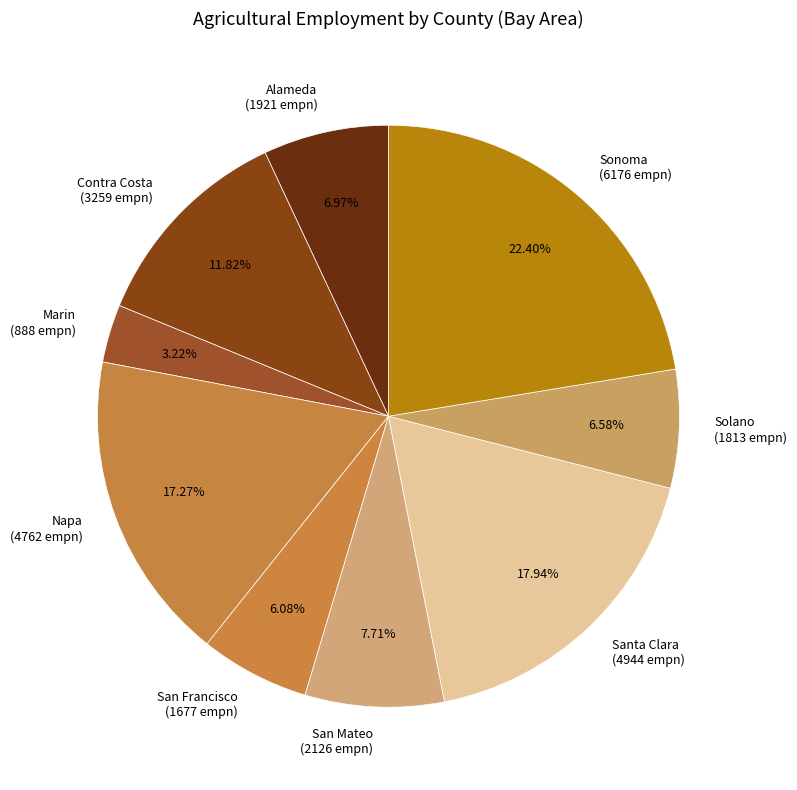

To the nearest percent, what portion does Napa represent?

17%